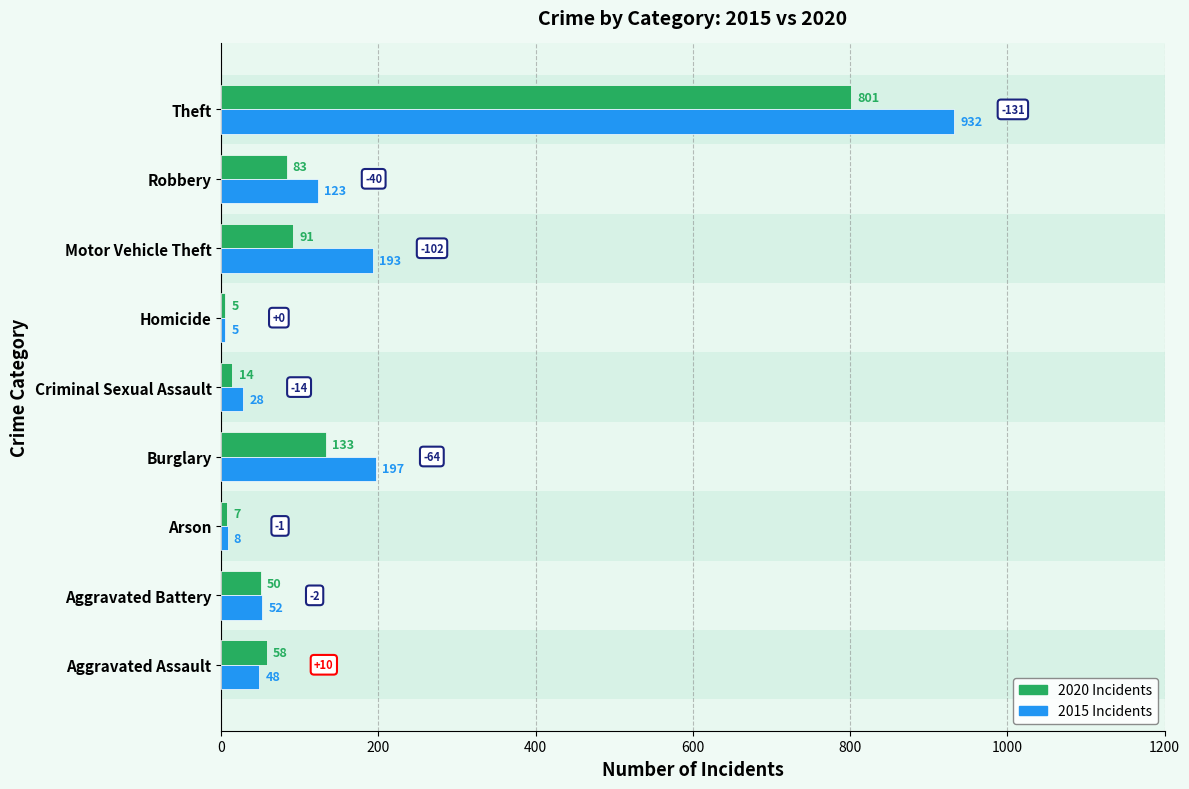

At which category is the sum across all series the highest?

Theft